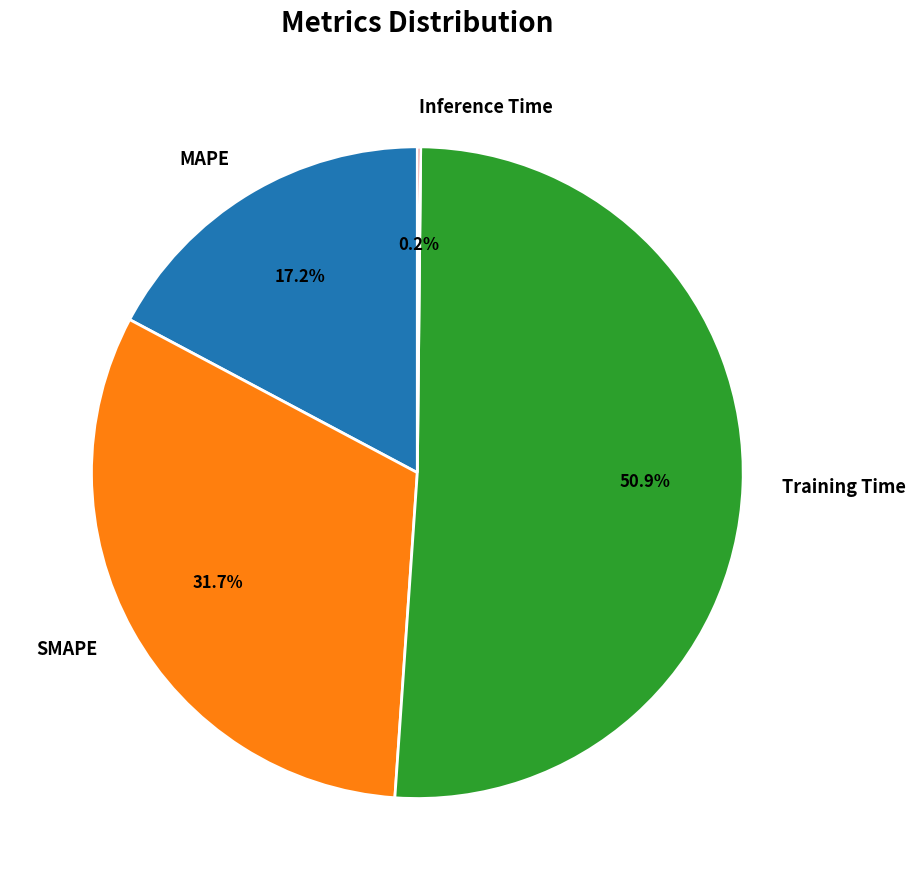

What percentage is the Training Time slice, to the nearest percent?

51%